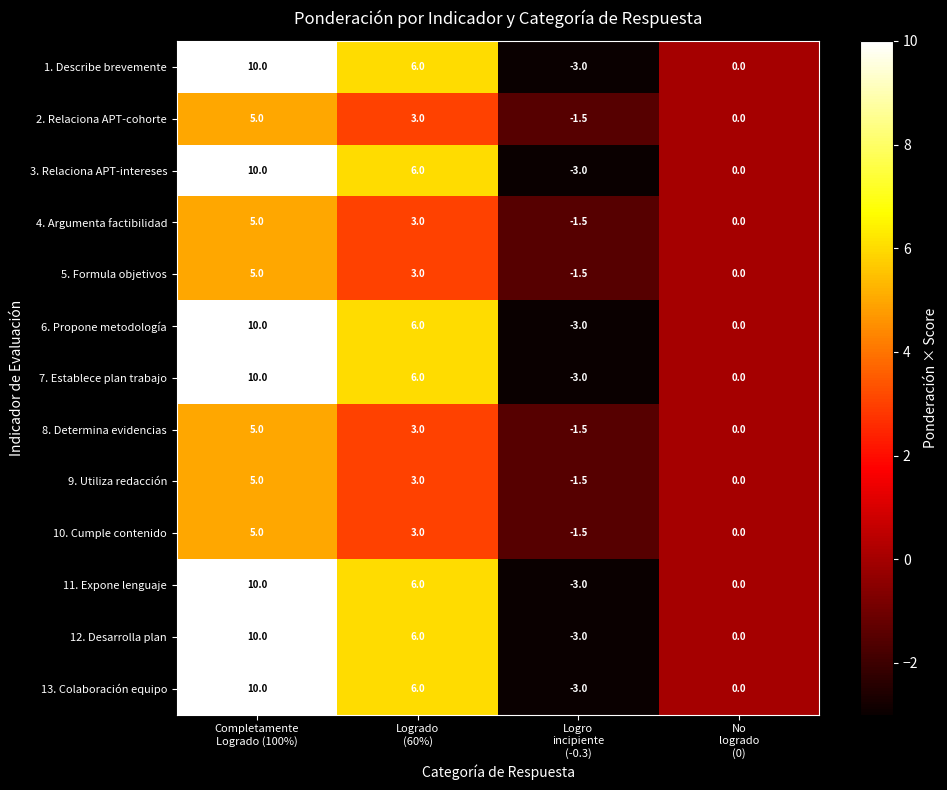

What is the total value across all series at Logrado
(60%)?

60.0